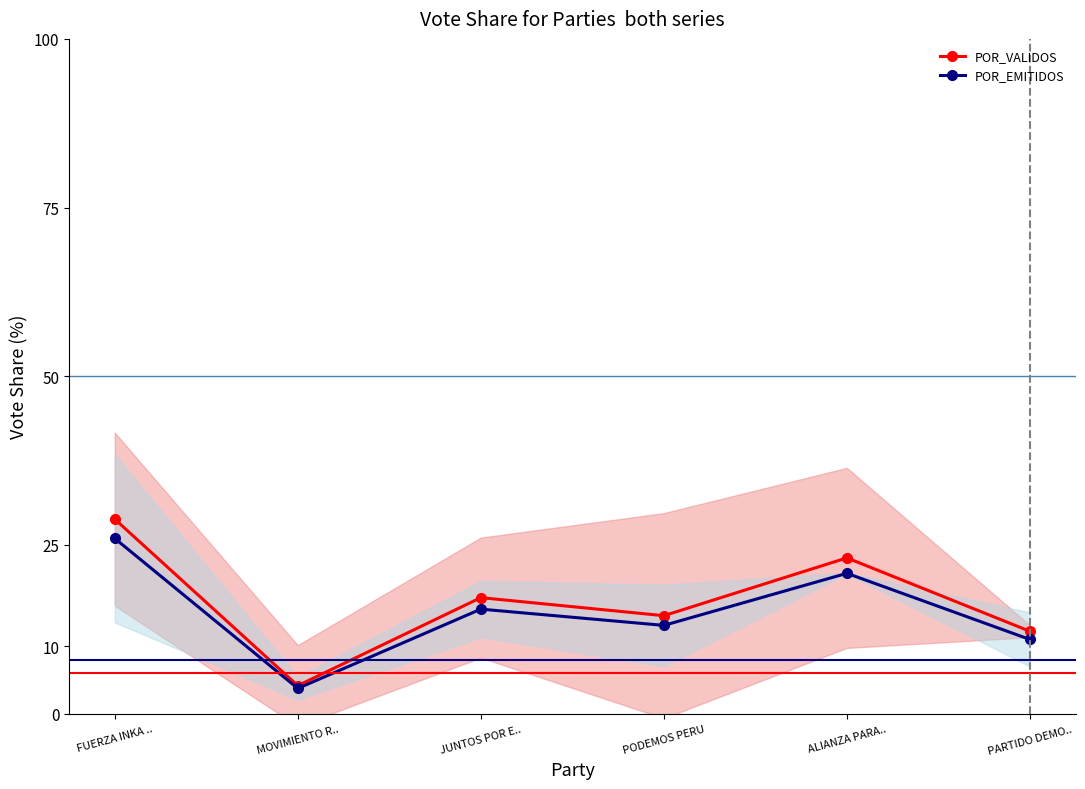

How many values in the POR_EMITIDOS series exceed 15?

3